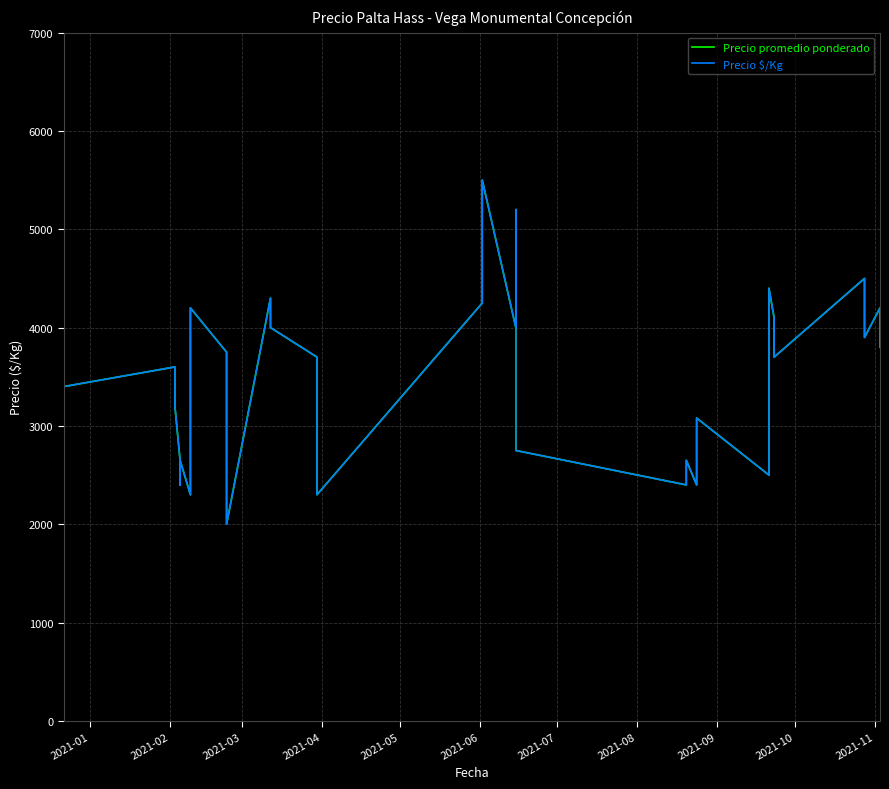

True or false: Precio promedio ponderado has a value of 1501 at 28.

False